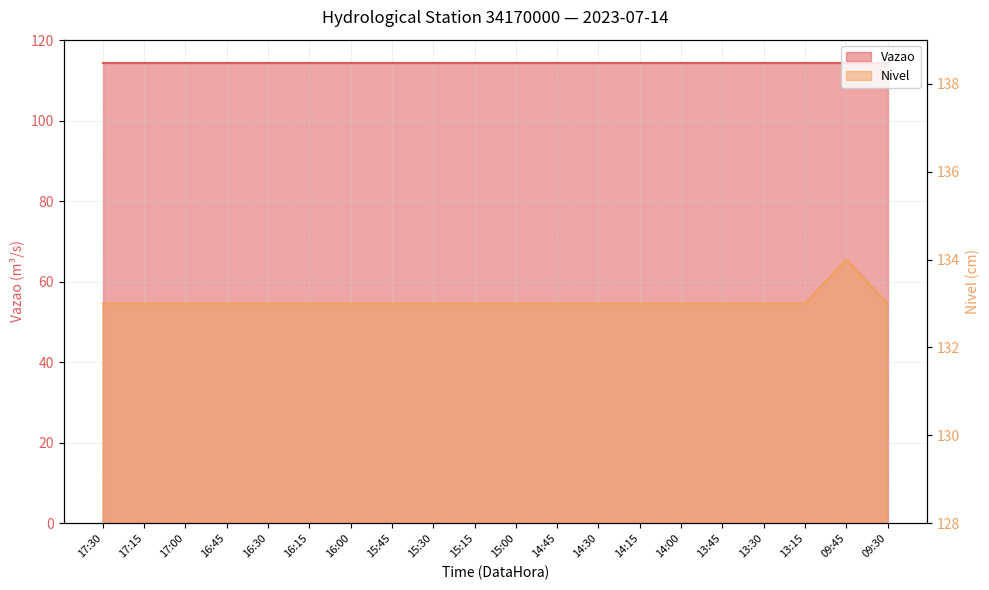

Rank the categories by value from highest to lowest.

09:45, 17:30, 17:15, 17:00, 16:45, 16:30, 16:15, 16:00, 15:45, 15:30, 15:15, 15:00, 14:45, 14:30, 14:15, 14:00, 13:45, 13:30, 13:15, 09:30